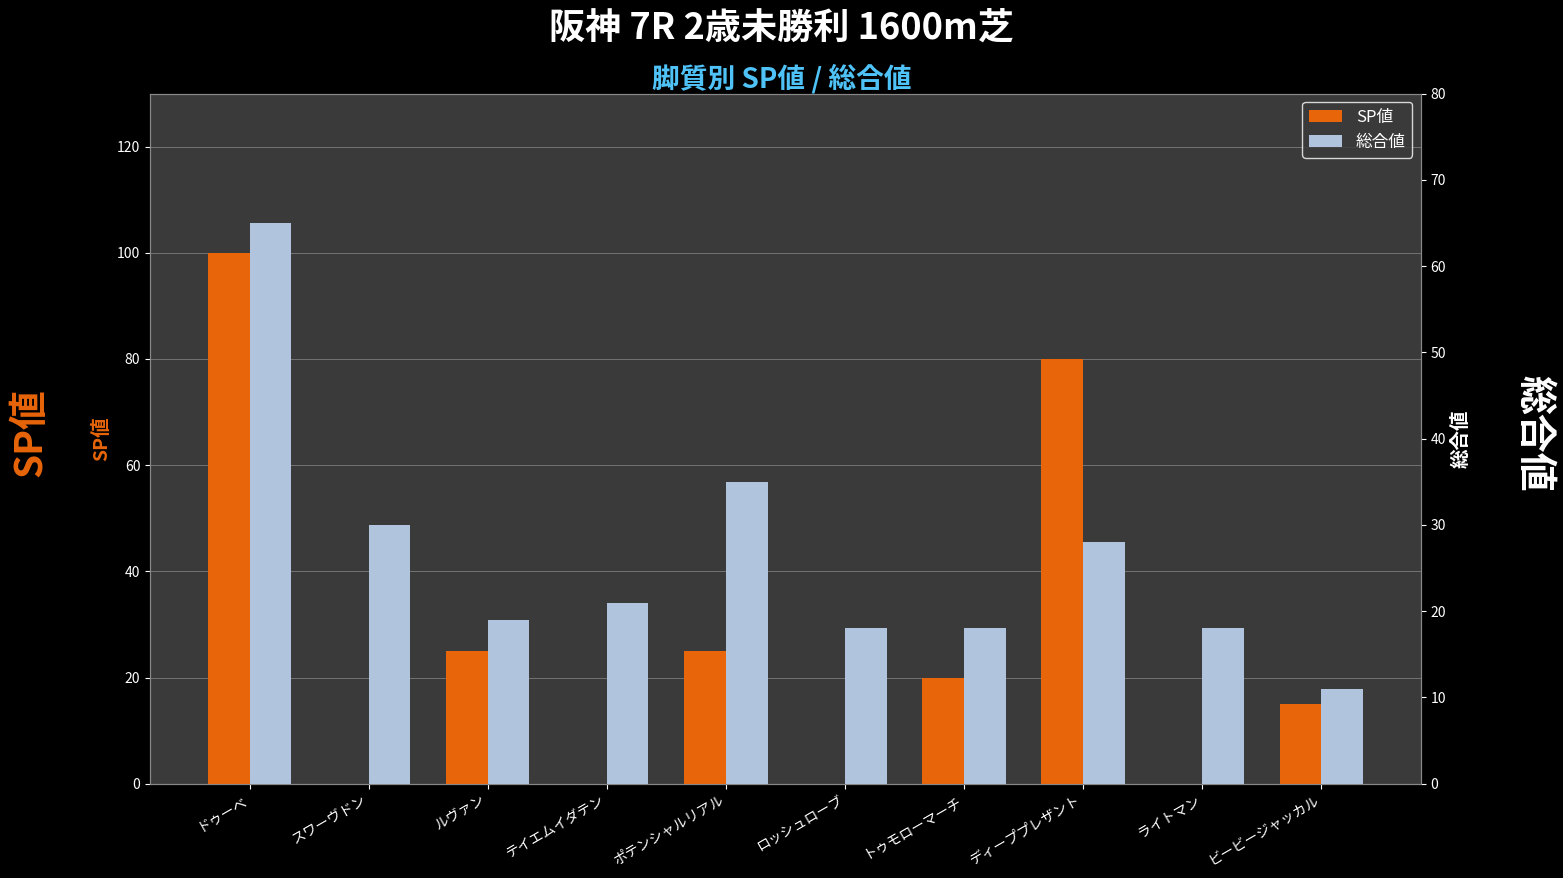

What is the spread (max minus min) of values at ドゥーベ?

35